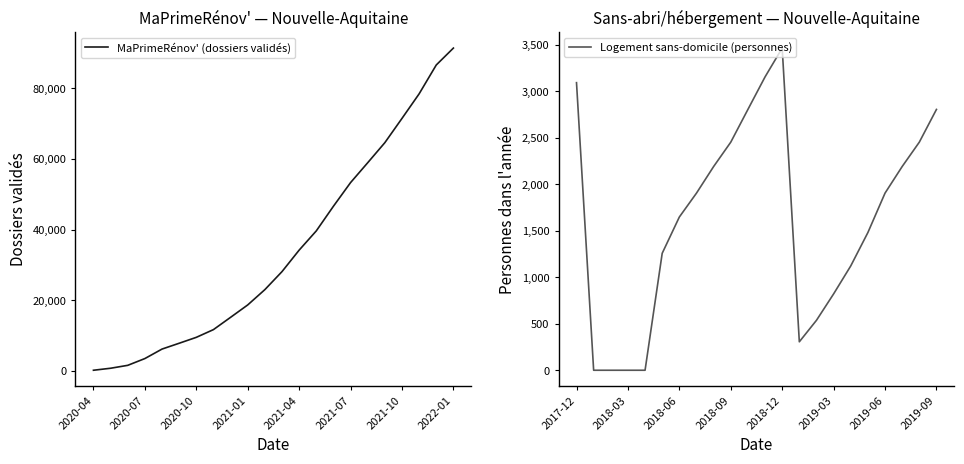

True or false: MaPrimeRénov' (dossiers validés) has more than 0 points higher than both neighbors.

False